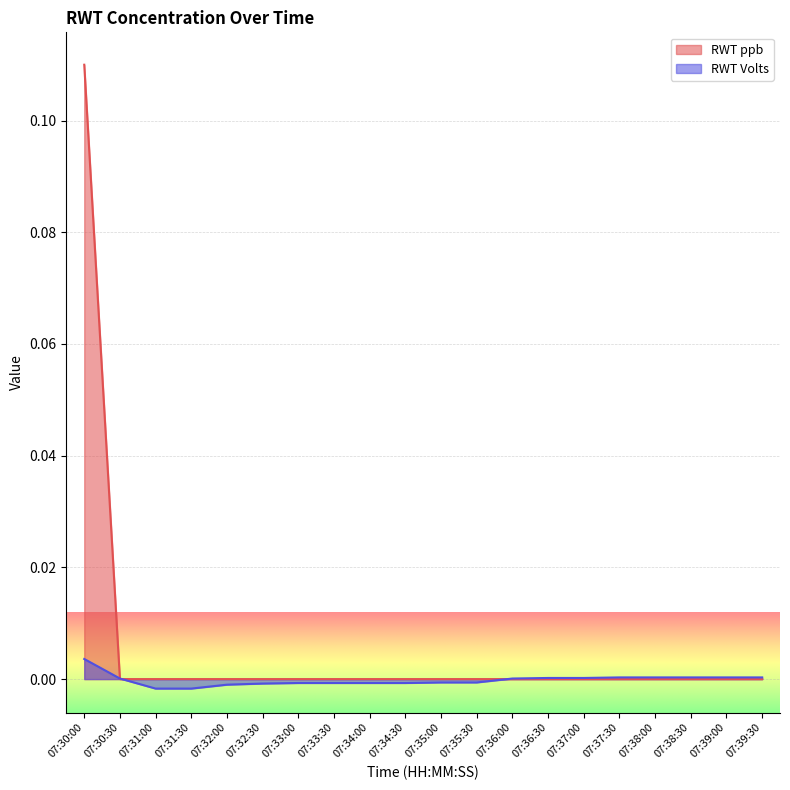

At which label does RWT ppb reach its peak?

07:30:00